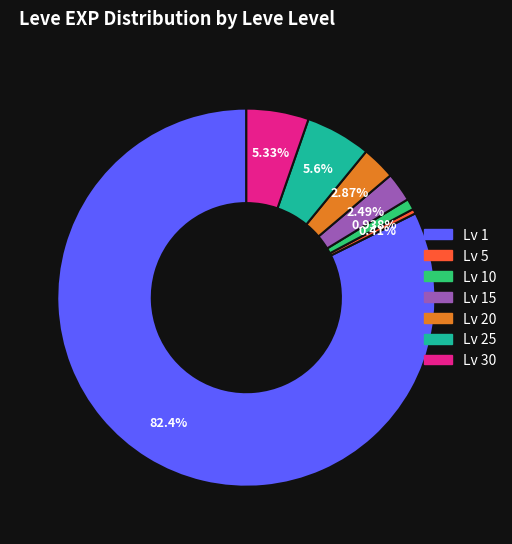

How many slices are in this pie chart?

7